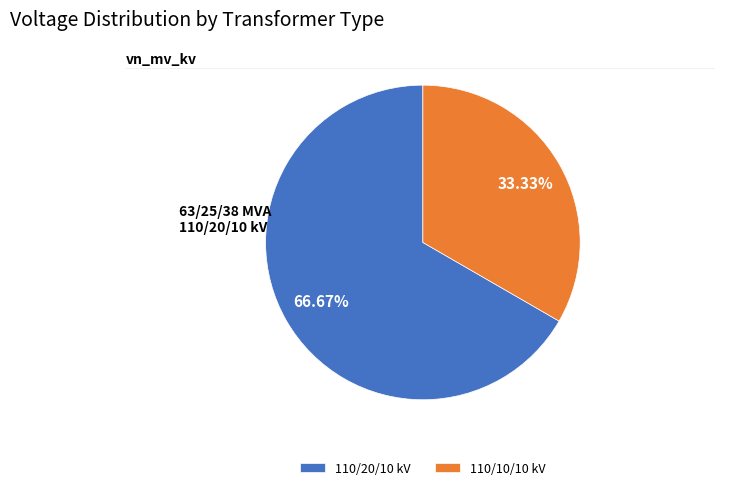

What is the smallest slice in the pie chart?

110/10/10 kV